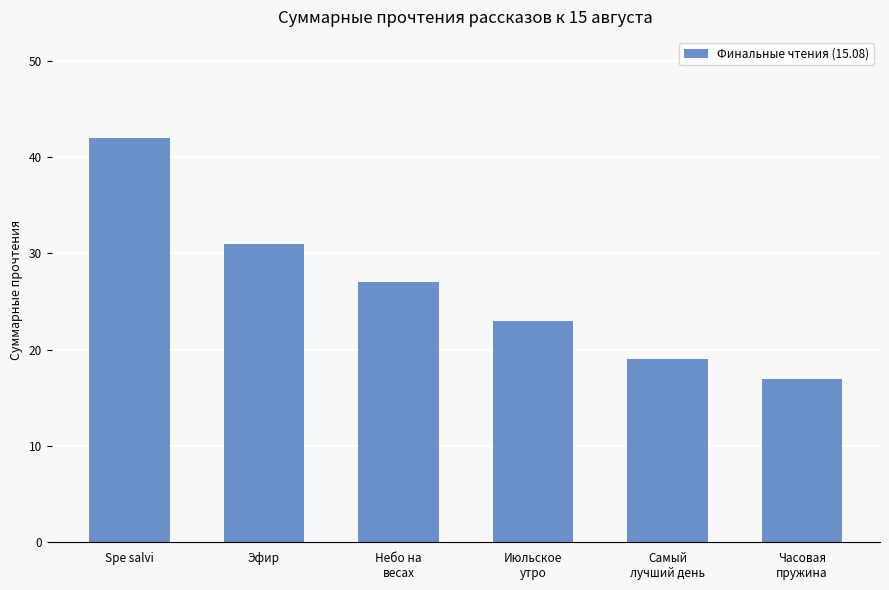

Which category has the highest value across all series?

Spe salvi